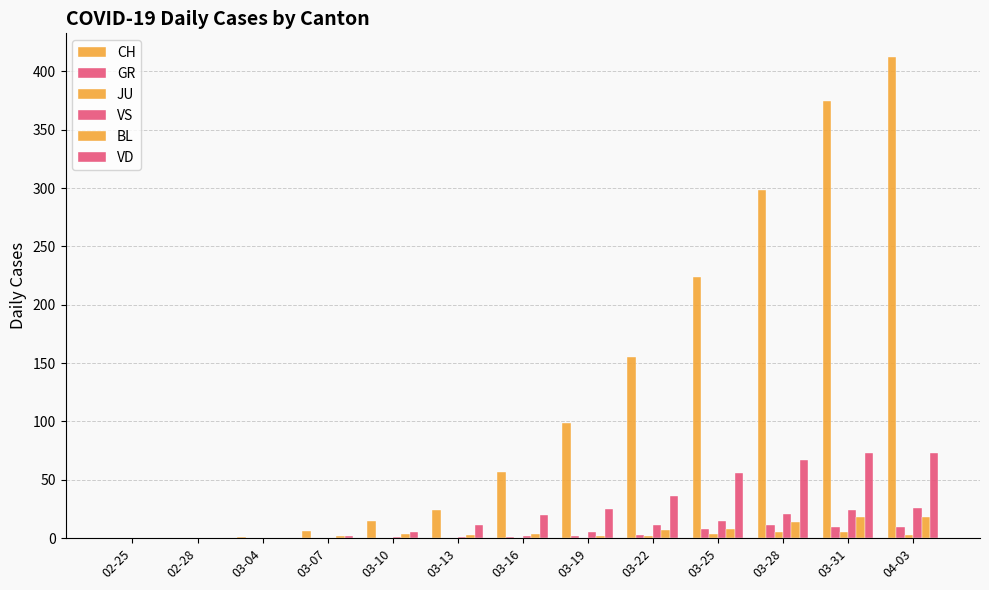

Which series has the largest range (max minus min)?

CH